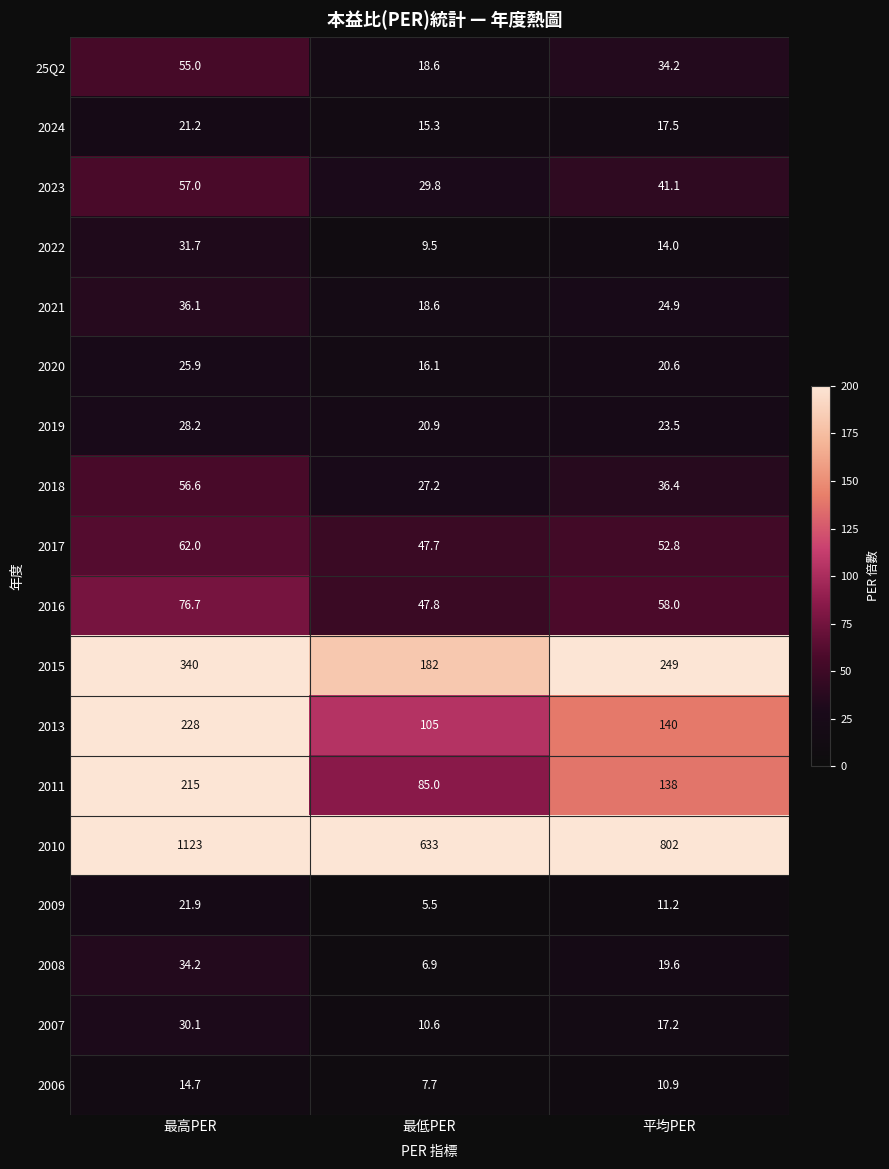

At how many categories does at least one series exceed 174?

3